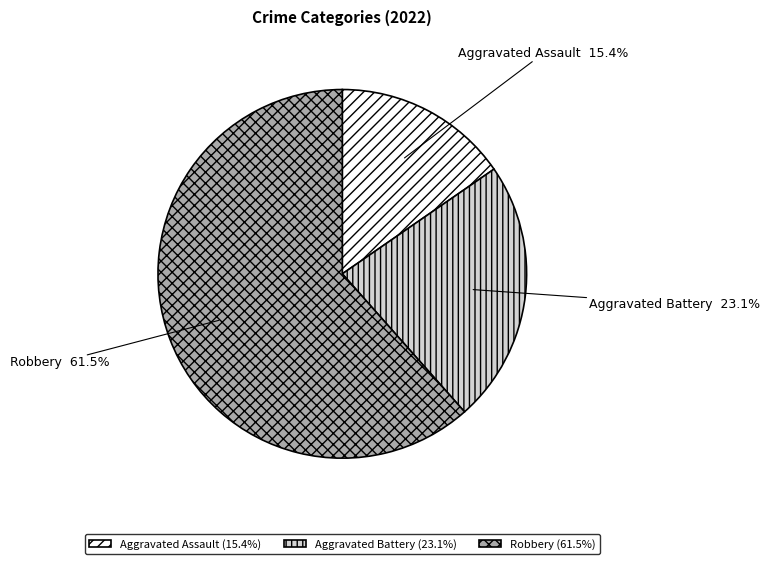

What percentage is the Aggravated Battery slice, to the nearest percent?

23%